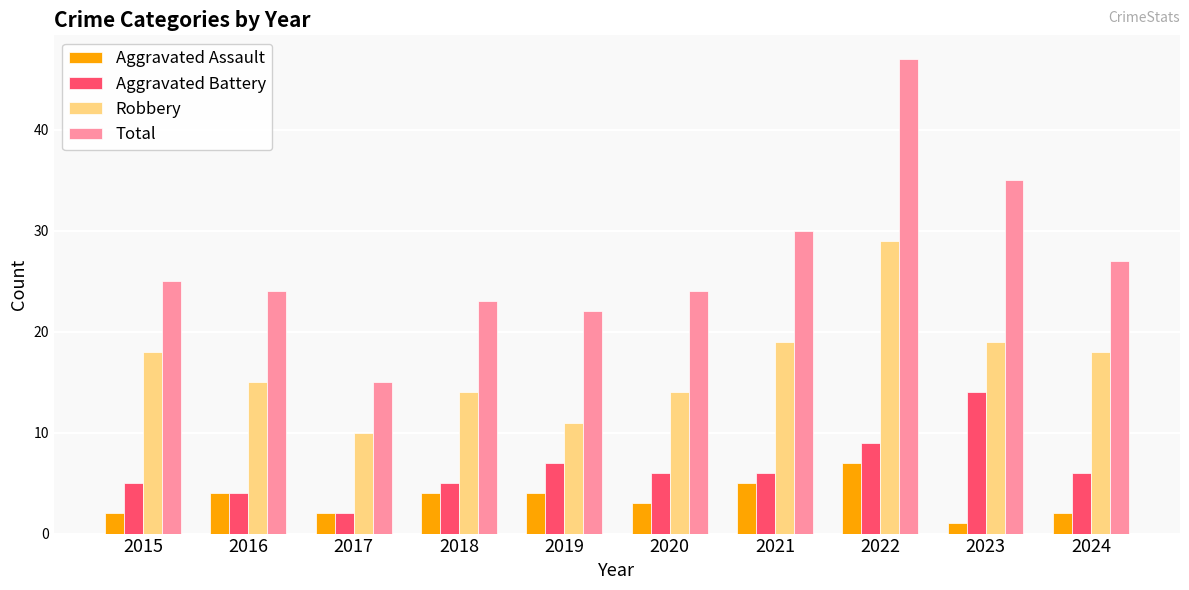

List the series in order of their peak value, highest first.

Total, Robbery, Aggravated Battery, Aggravated Assault